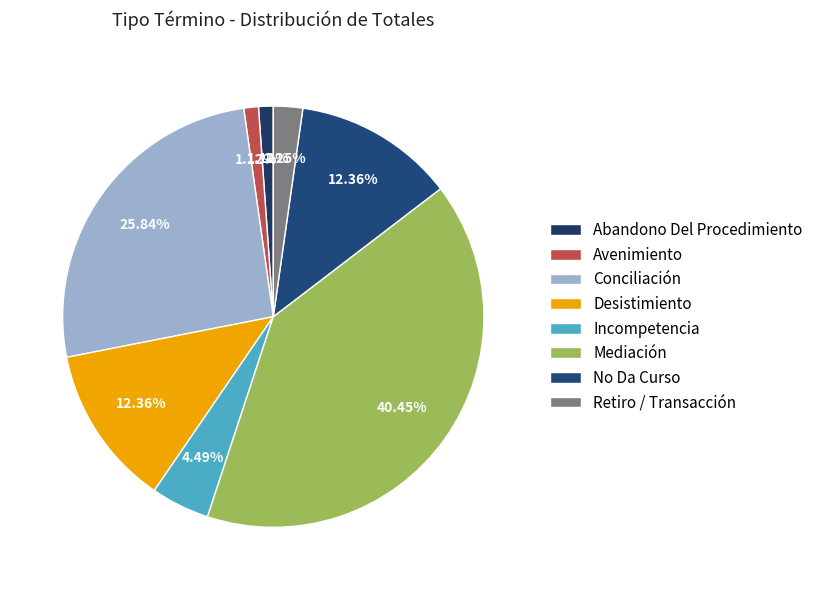

To the nearest percent, what is the combined percentage of Mediación and Abandono Del Procedimiento?

42%